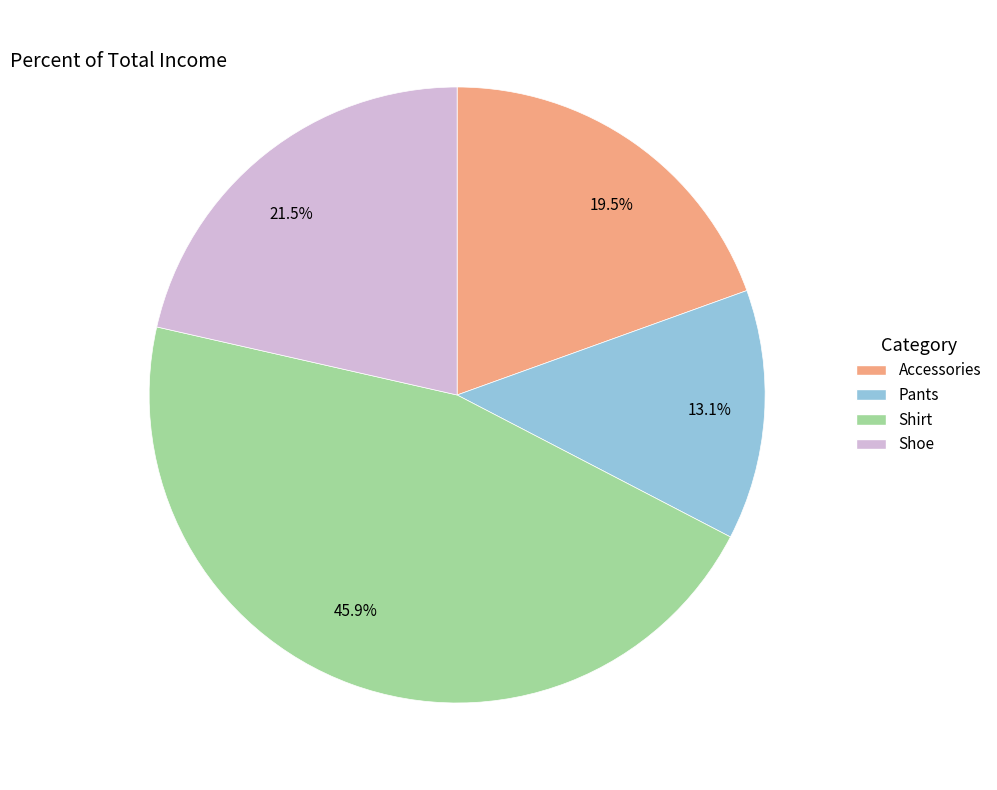

What is the ratio of the value at 13.1% to the value at 21.5%?

0.6